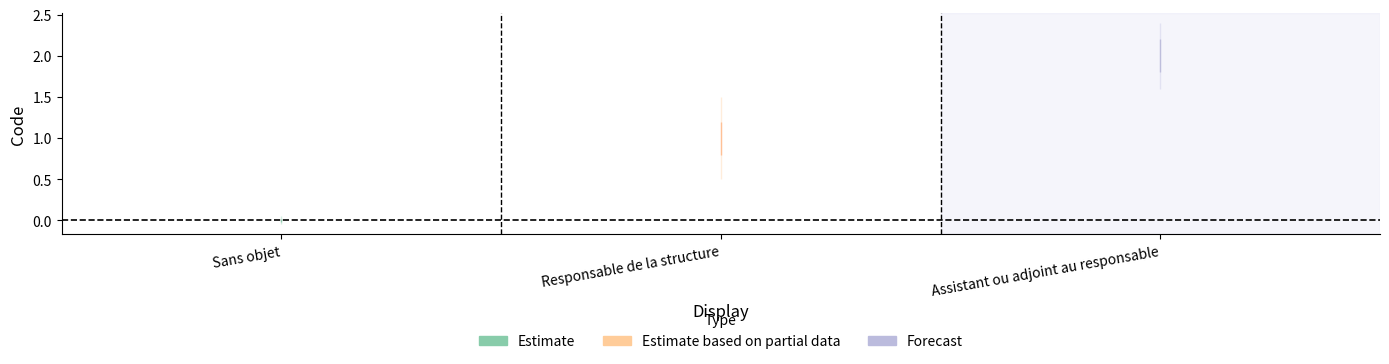

Does the chart have visible grid lines?

No